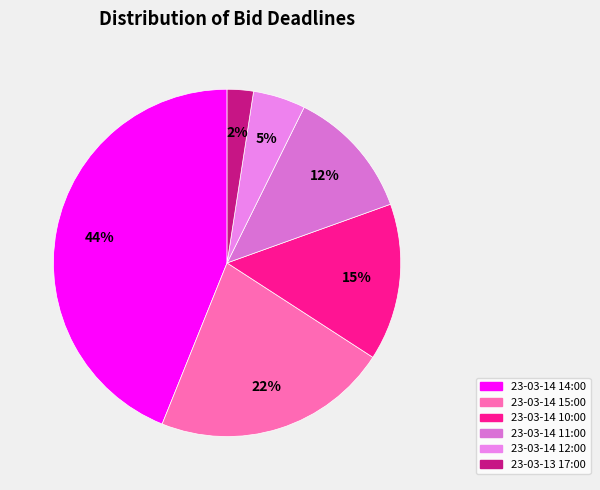

To the nearest percent, what is the average slice percentage?

17%